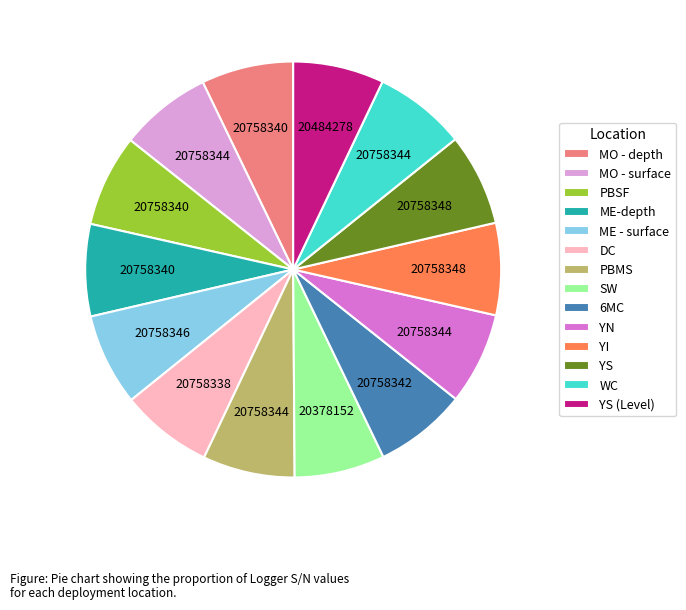

Do ME-depth and MO - depth together represent more than half of the pie?

No